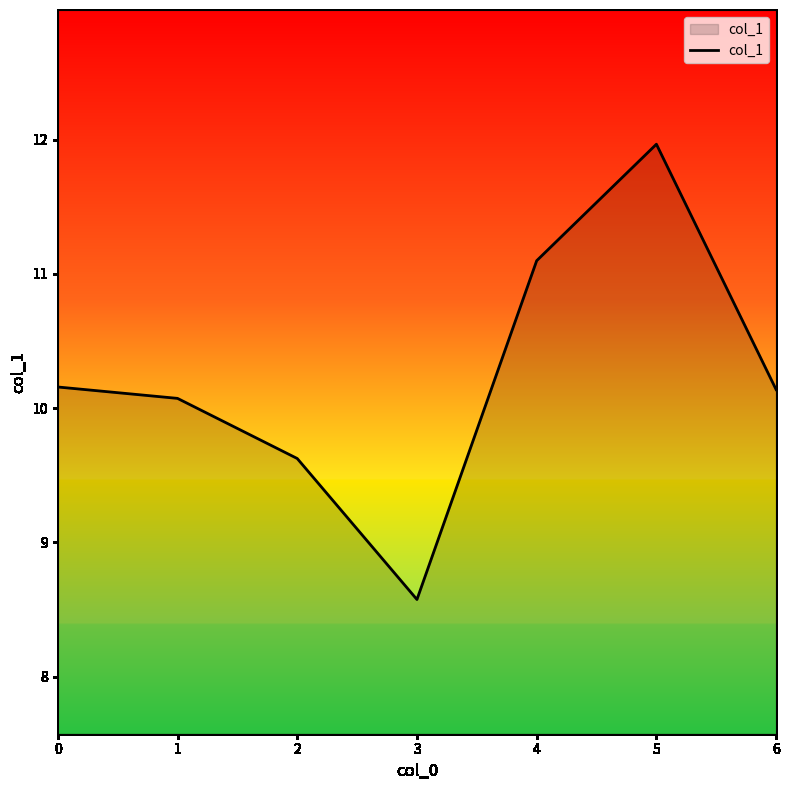

Is it true that the value at 1 is 17.9?

False